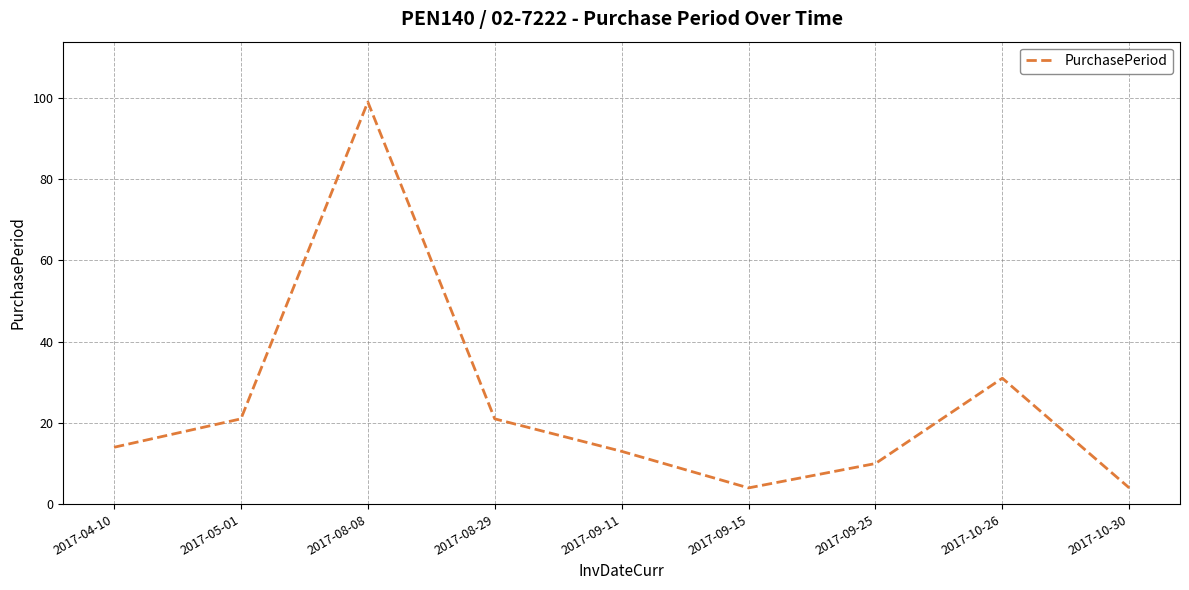

The value at 2017-10-26 is 20. True or false?

False